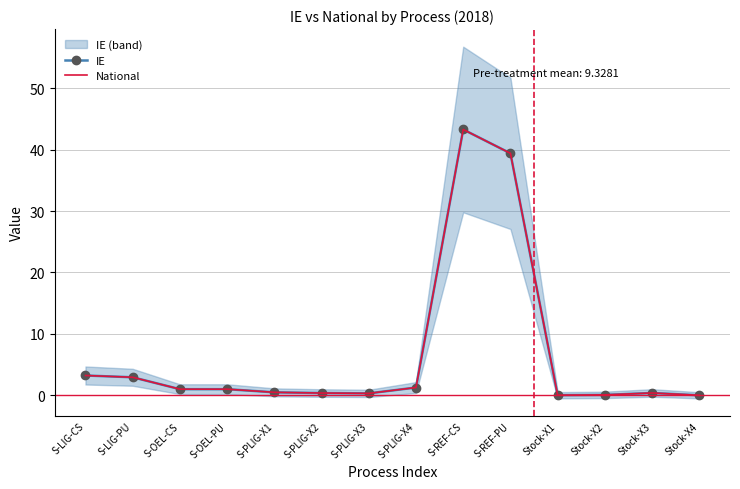

What is the sum of all National values?

93.8